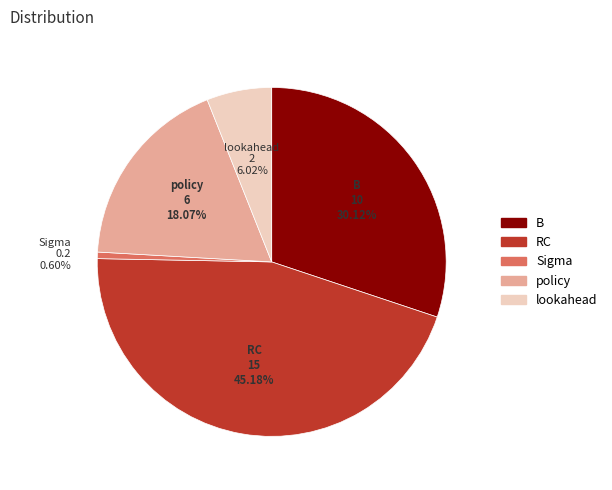

Which slice is the smallest?

Sigma